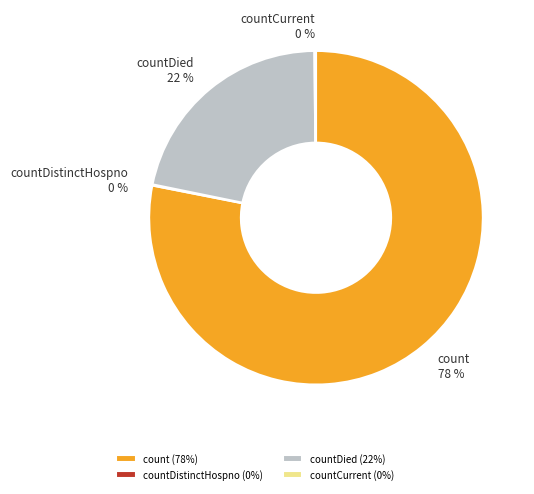

Is there any slice that represents more than half of the pie?

Yes